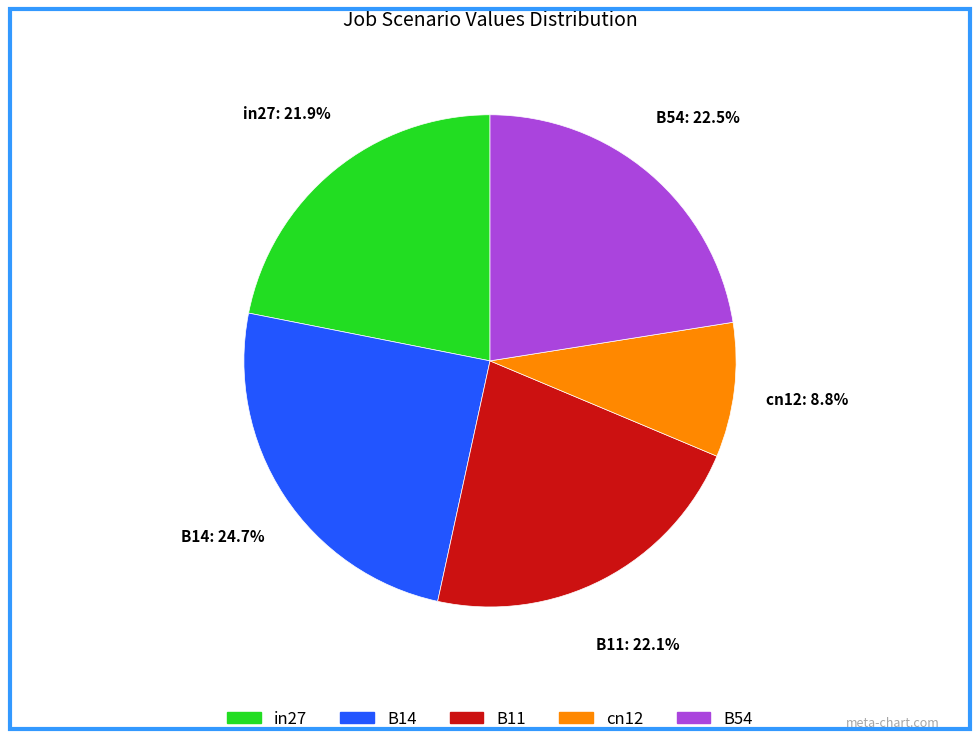

Is it true that B14 is 12% of the pie?

False